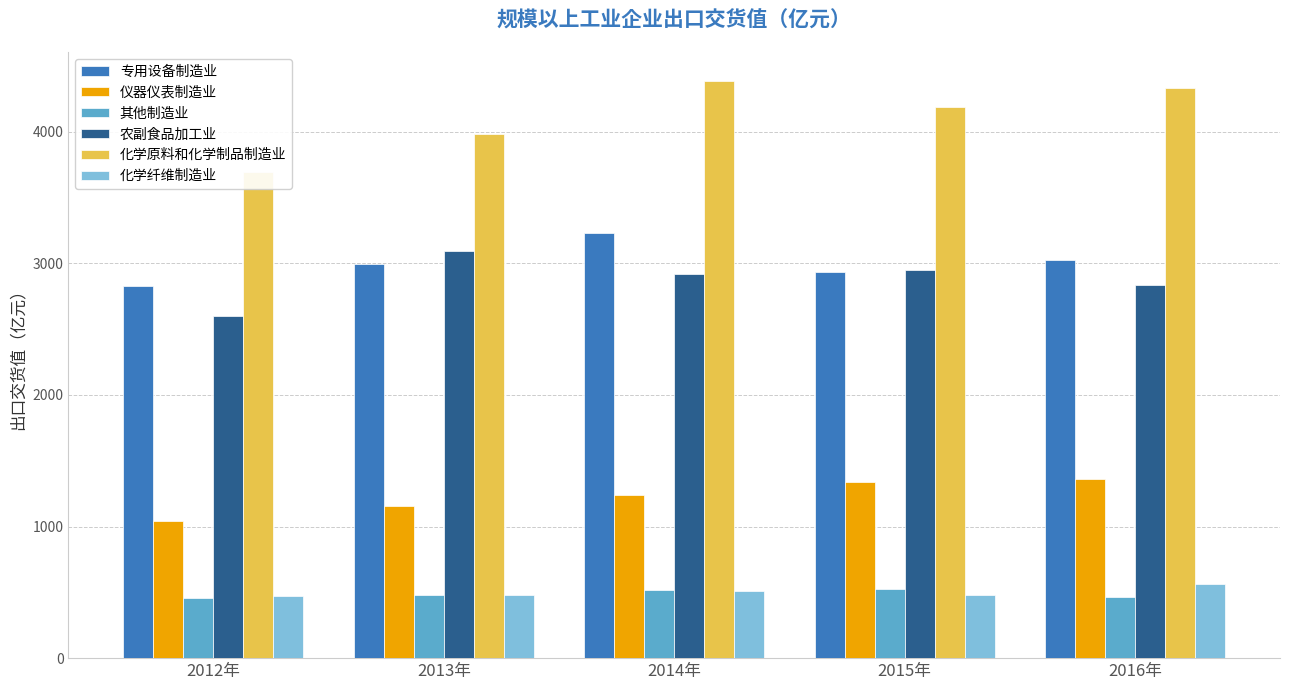

What is the sum of the 化学原料和化学制品制造业 values at 2015年 and 2016年?

8519.4